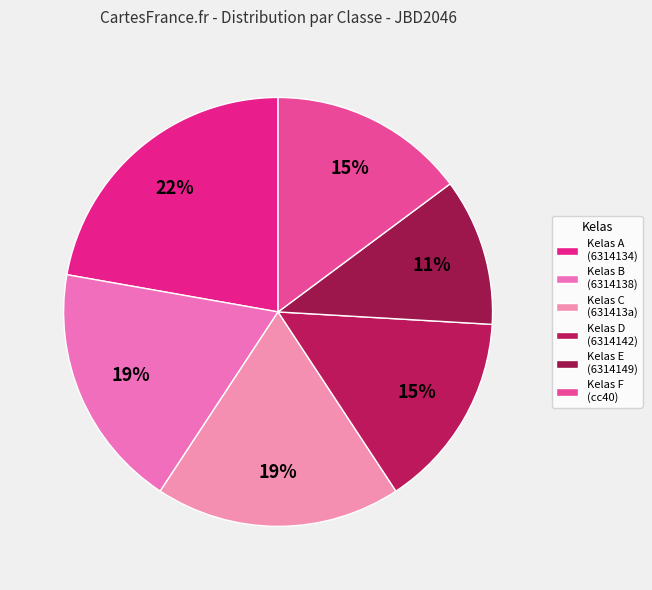

Count the number of slices in the pie.

6